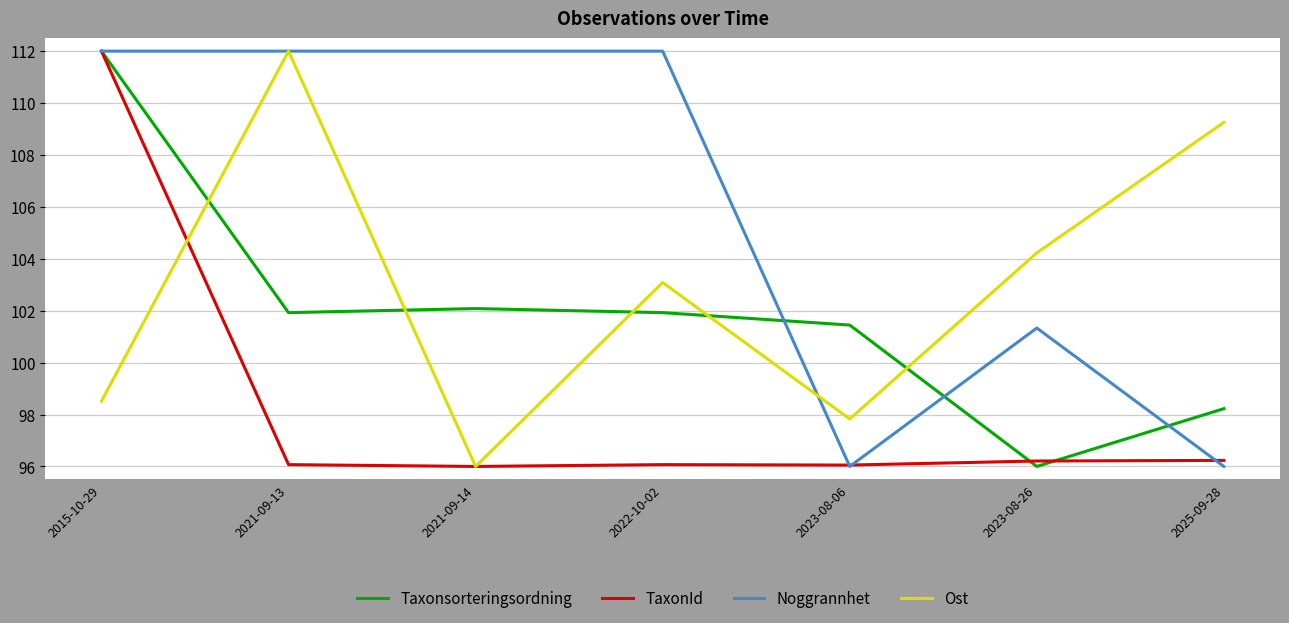

The value of Taxonsorteringsordning at 2021-09-13 is 101.9. True or false?

True